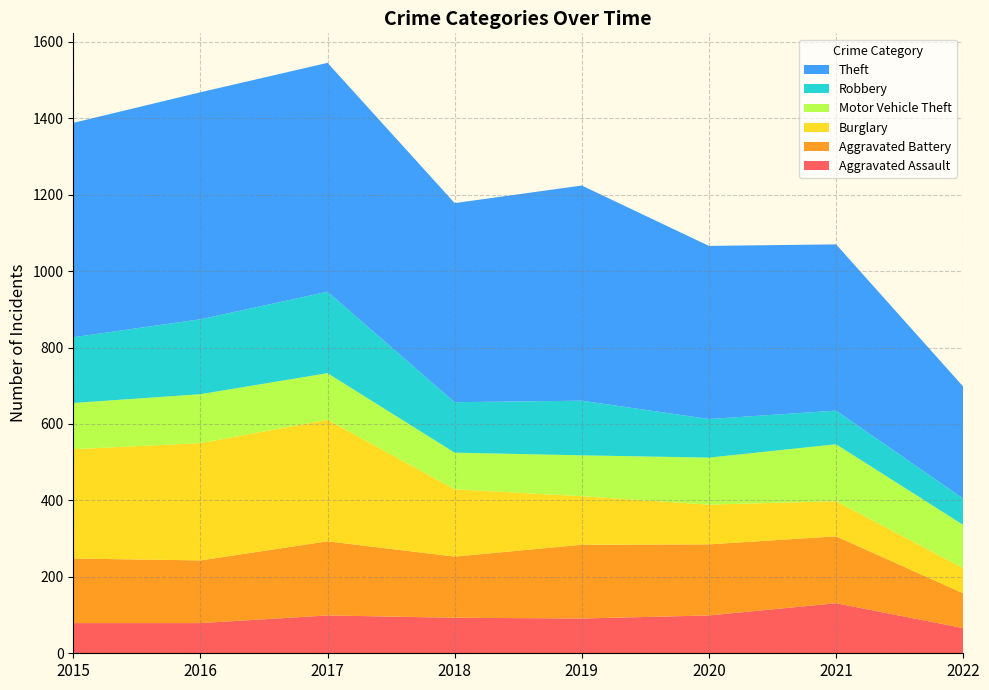

Reading right to left, extract all data points from this chart.

Aggravated Assault: 2022=66	2021=131	2020=99	2019=91	2018=93	2017=99	2016=79	2015=79
Aggravated Battery: 2022=91	2021=175	2020=186	2019=193	2018=160	2017=194	2016=164	2015=169
Burglary: 2022=66	2021=92	2020=104	2019=127	2018=176	2017=318	2016=307	2015=286
Motor Vehicle Theft: 2022=113	2021=149	2020=123	2019=107	2018=96	2017=122	2016=128	2015=121
Robbery: 2022=69	2021=88	2020=101	2019=143	2018=132	2017=213	2016=196	2015=172
Theft: 2022=293	2021=435	2020=453	2019=563	2018=521	2017=599	2016=594	2015=561